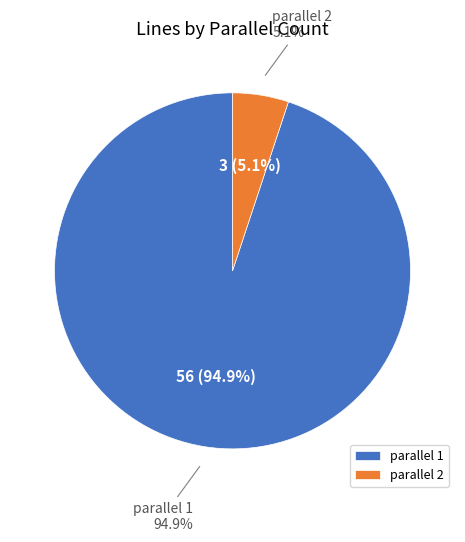

To the nearest percent, what is the combined percentage of parallel=1 and parallel=2?

100%